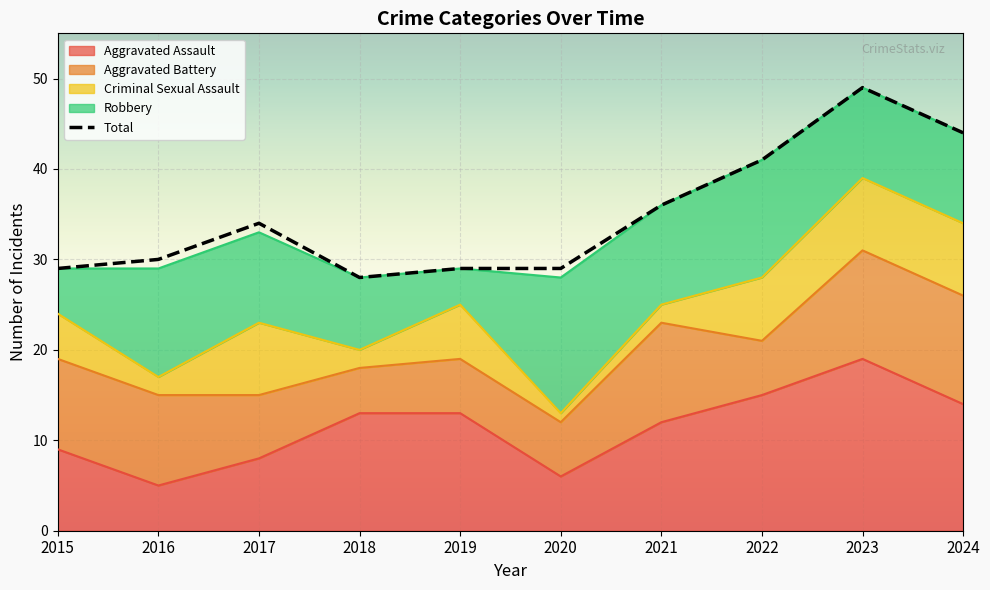

What is the spread (max minus min) of values at 2016?

28